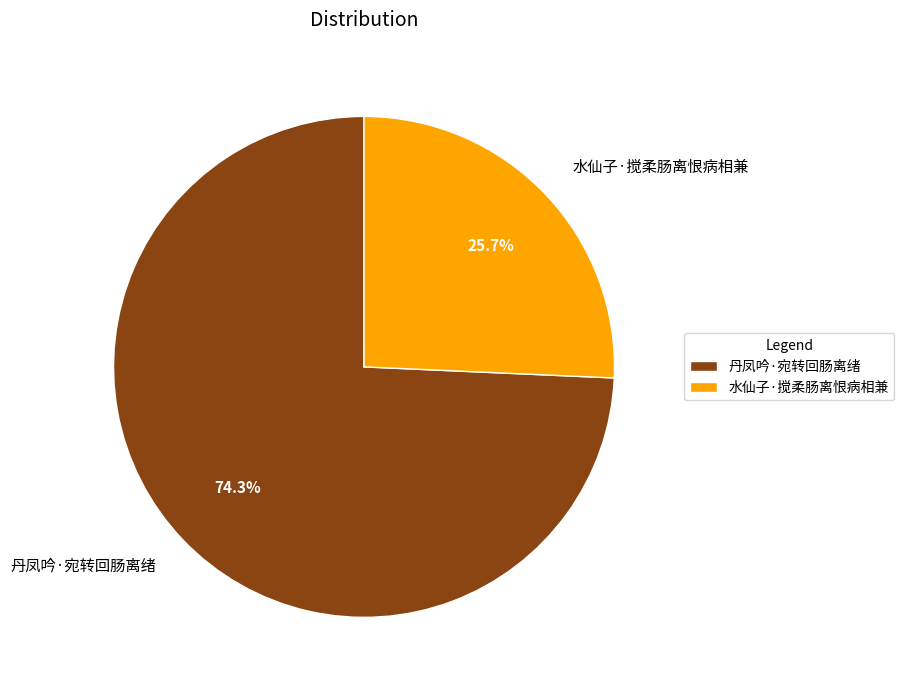

To the nearest percent, what is the difference between the 丹凤吟·宛转回肠离绪 and 水仙子·搅柔肠离恨病相兼 slice percentages?

49%